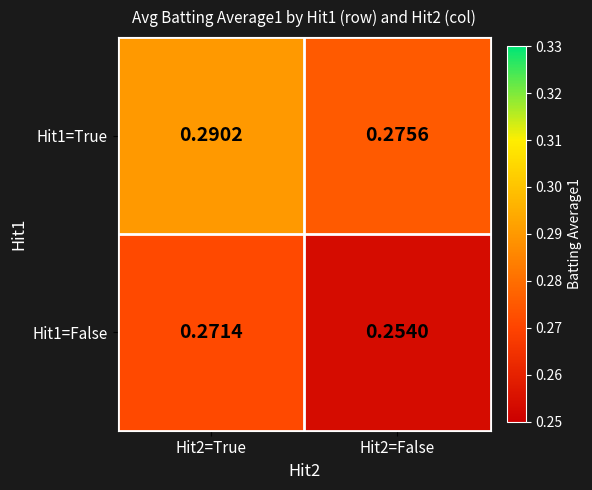

Is the value of Hit1=True at Hit2=True greater than the value of Hit1=False at Hit2=False?

Yes